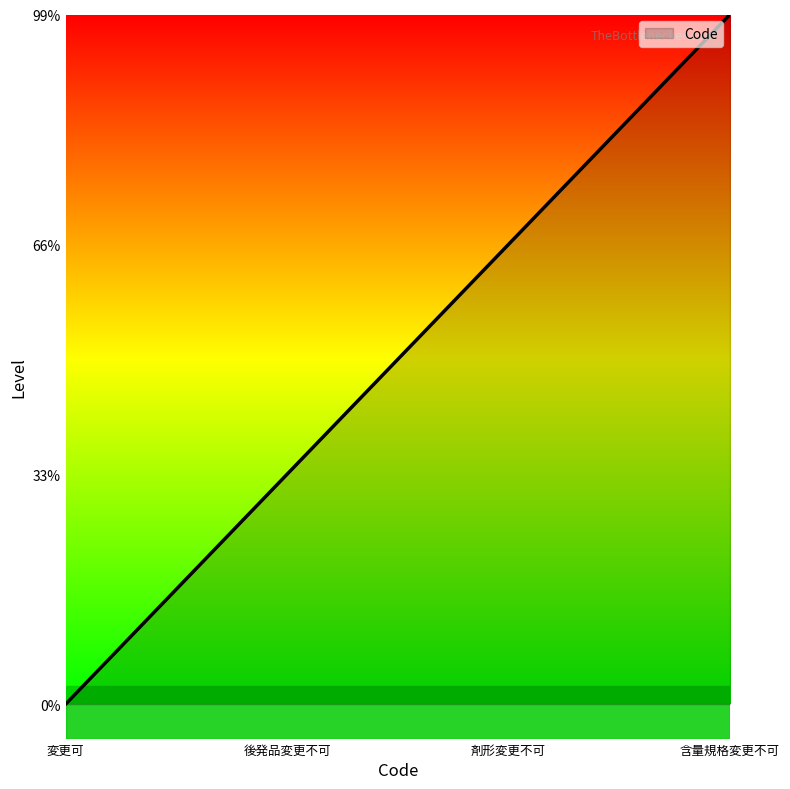

At which label is the value closest to 1?

後発品変更不可